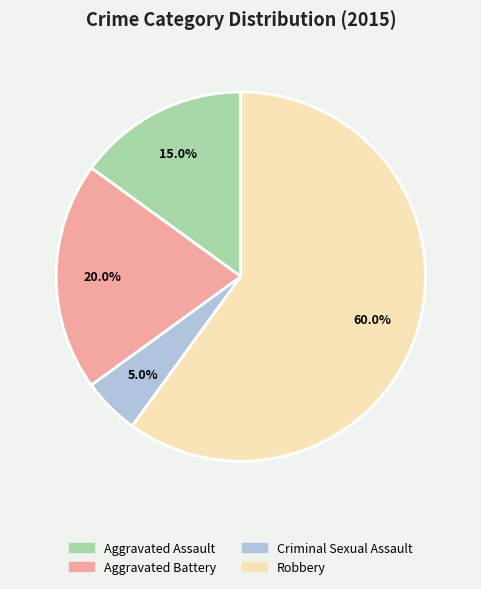

To the nearest percent, what is the average slice percentage?

25%